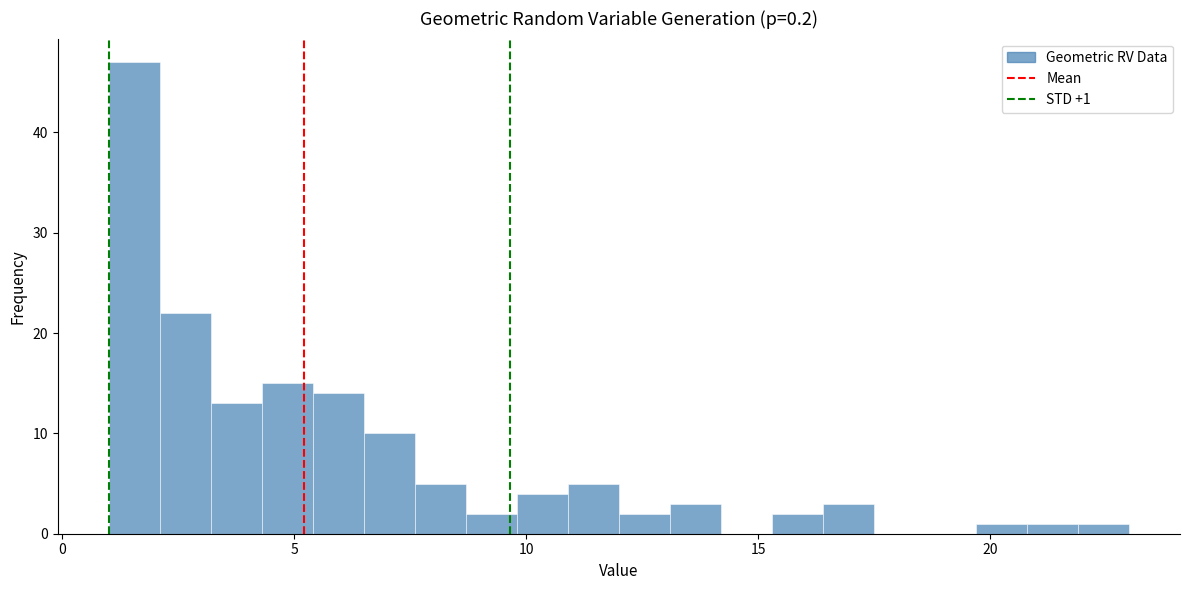

Read against the x-axis, roughly where is the centre of the tallest bar?

1.5